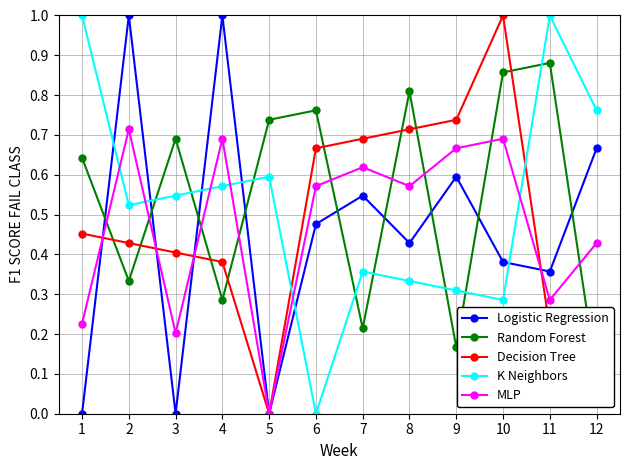

Does the chart have visible grid lines?

Yes